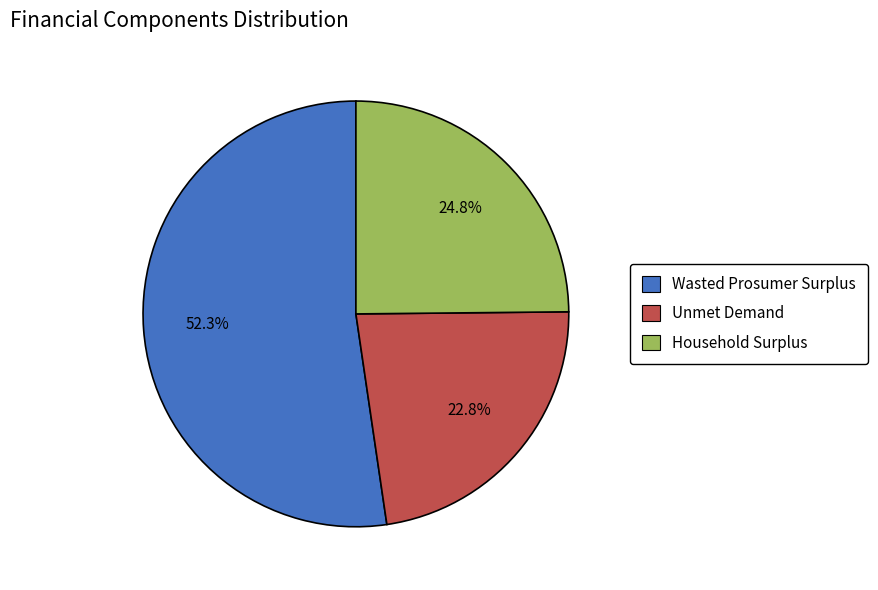

What is the ratio of the value at Wasted Prosumer Surplus to the value at Unmet Demand?

2.3